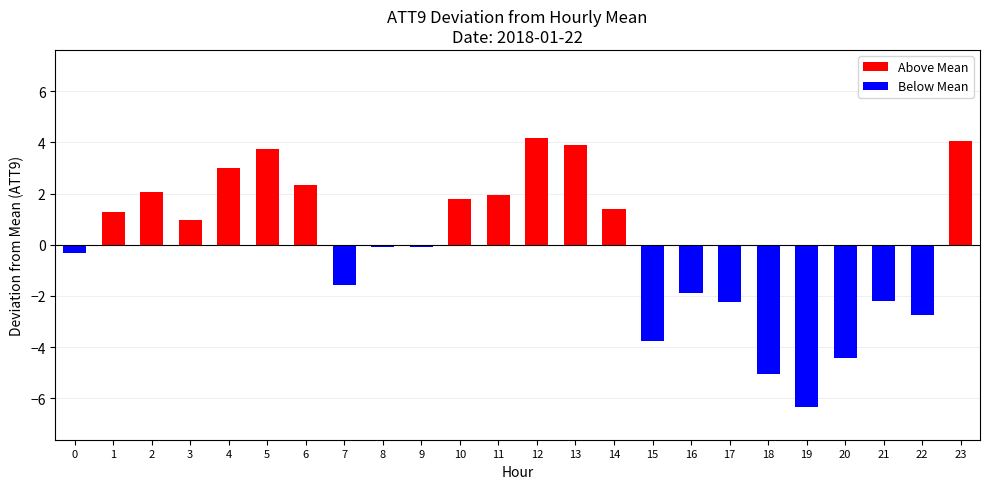

Rank the categories by value from highest to lowest.

12, 23, 13, 5, 4, 6, 2, 11, 10, 14, 1, 3, 9, 8, 0, 7, 16, 21, 17, 22, 15, 20, 18, 19